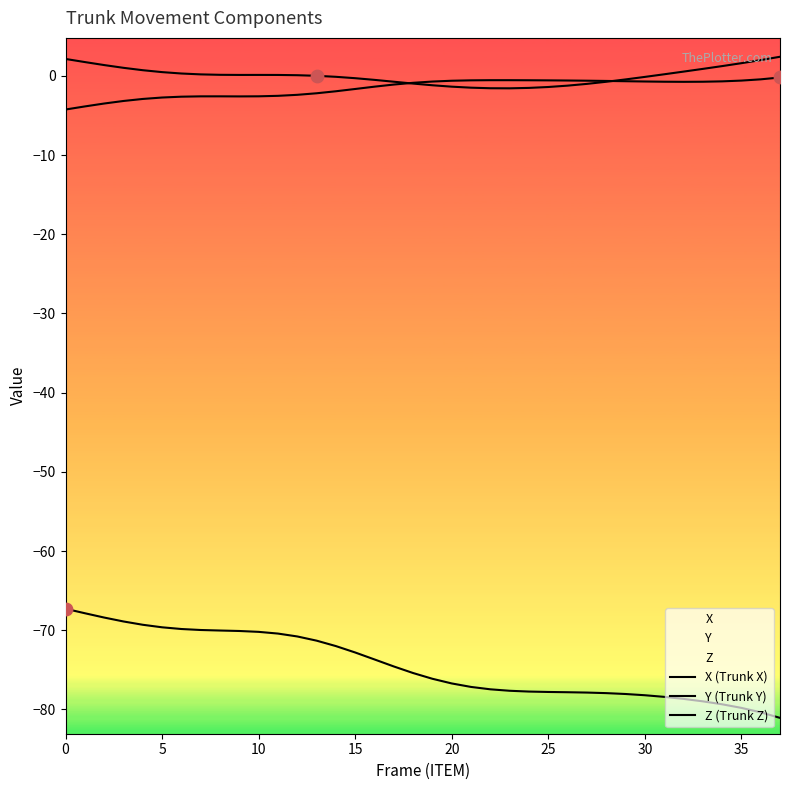

Which series has the widest spread of Y values?

Z (Trunk Z)